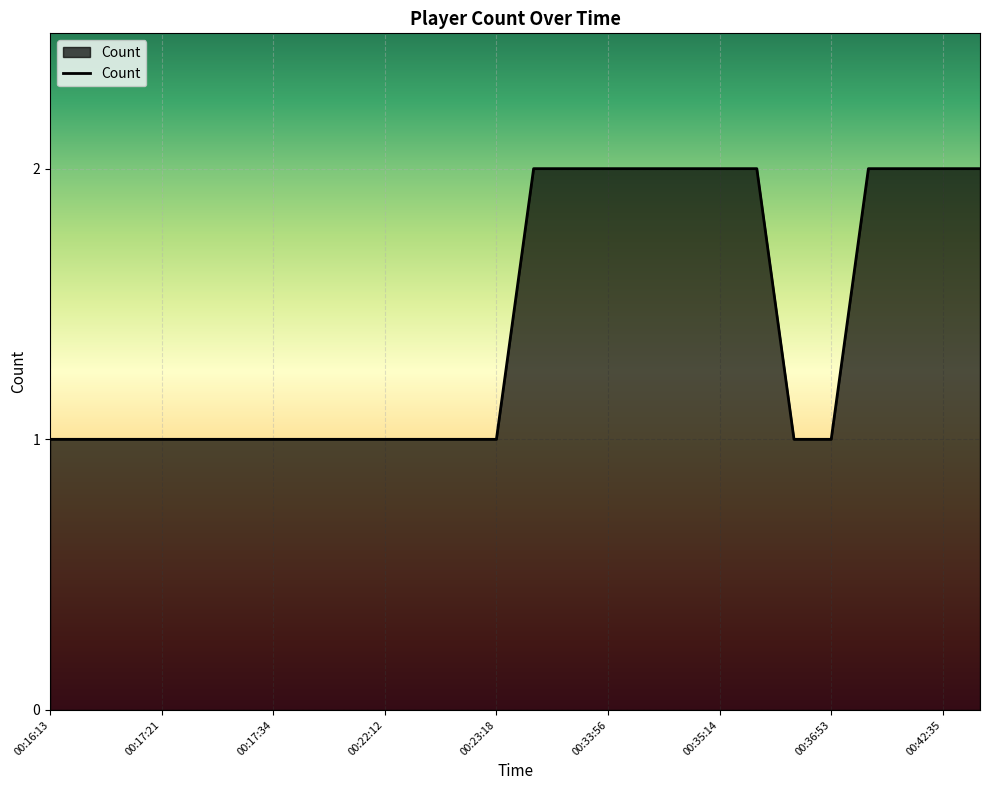

How many lines are shown in the chart?

1